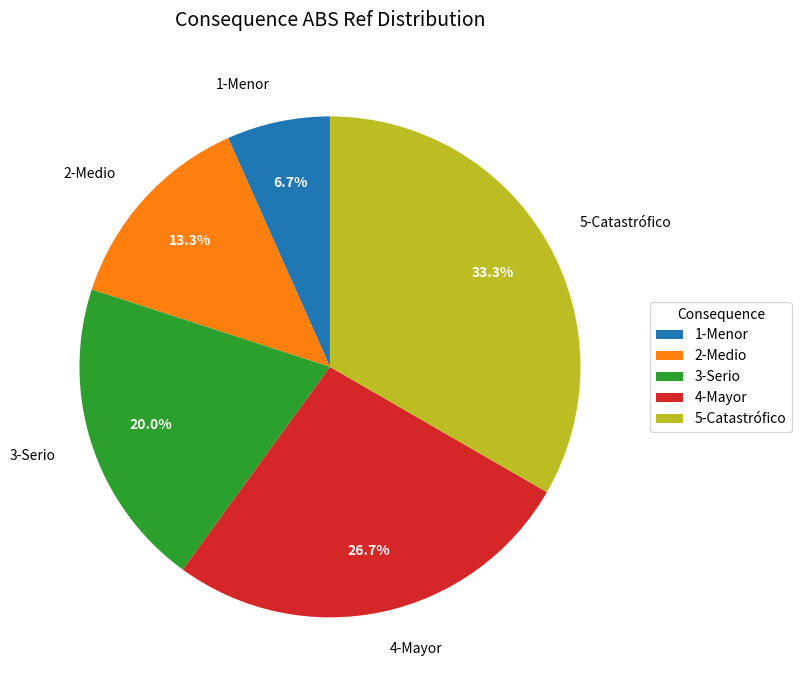

How many slices are in this pie chart?

5